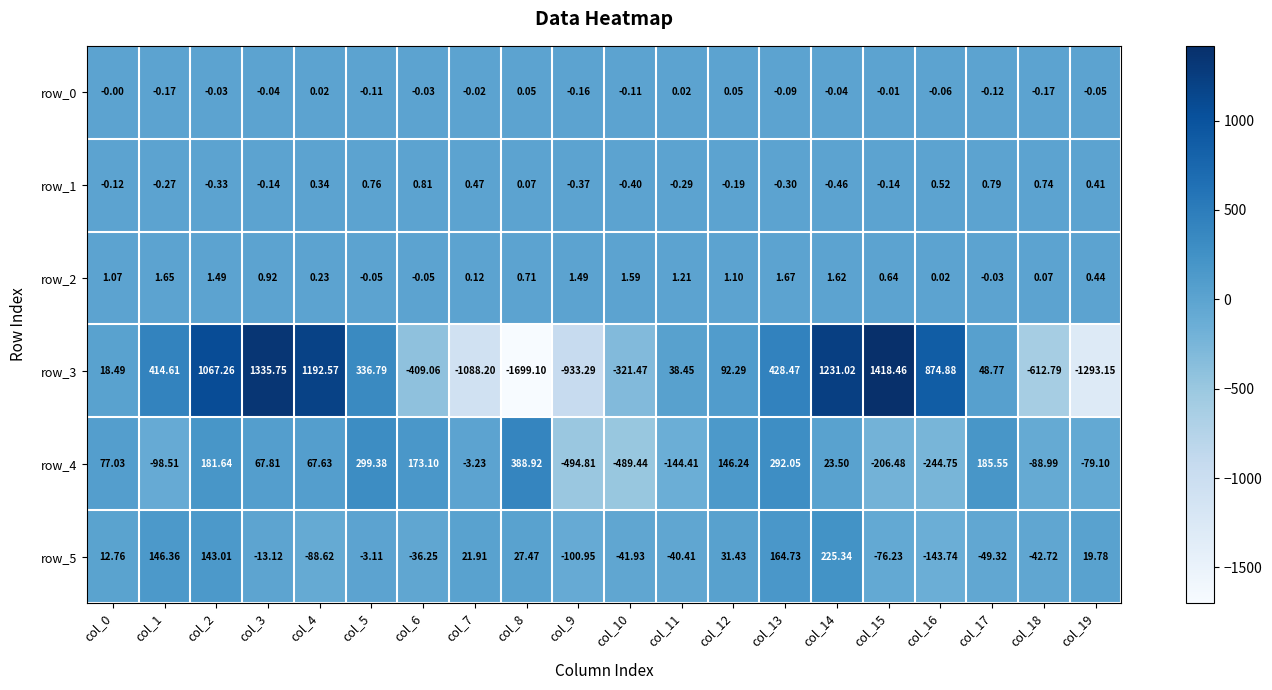

Which series has the largest total across all categories?

row_3